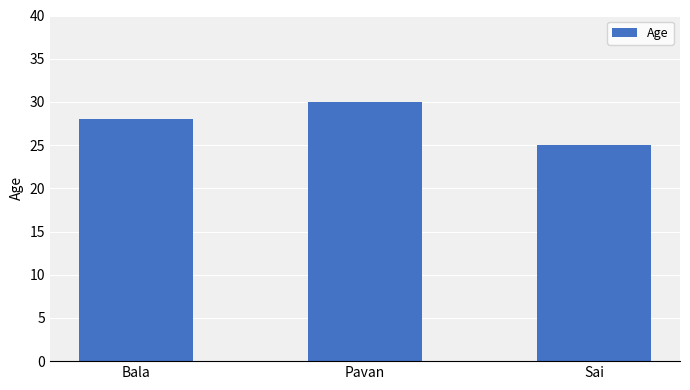

What is the approximate value at Bala?

28